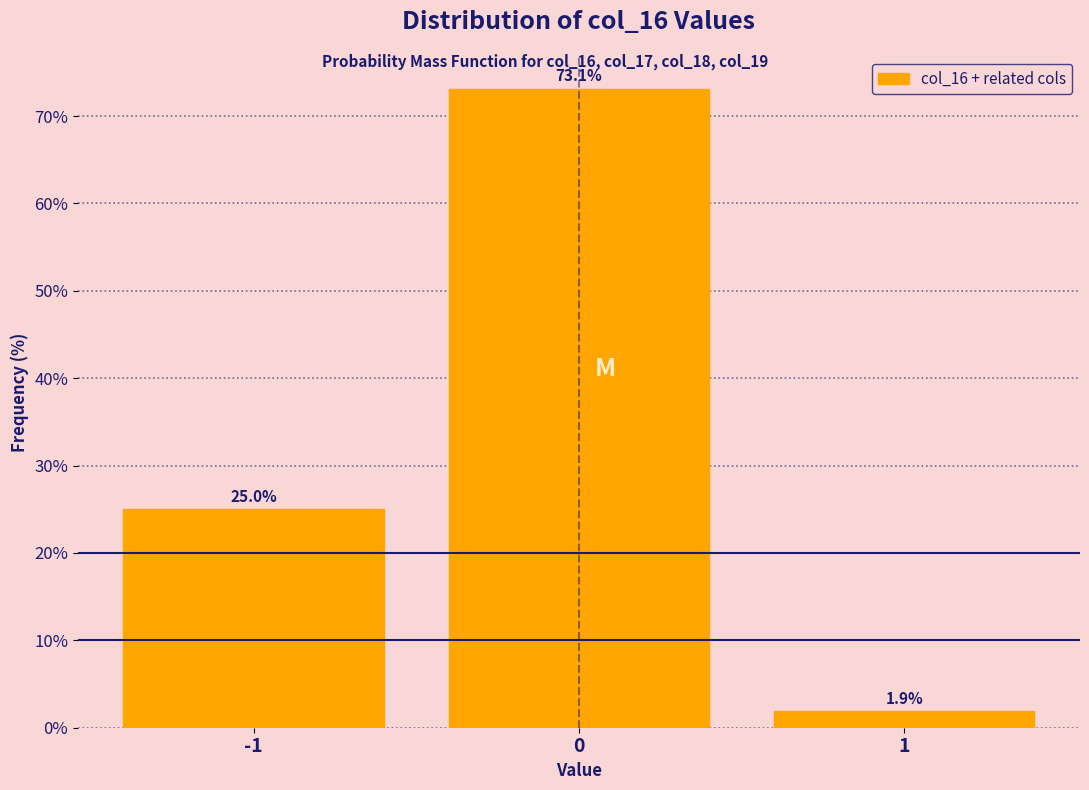

Reading left to right, transcribe this chart: for each bar, give the range it covers on the x-axis and its height.

-1.5 to -0.5: 25.0
-0.5 to 0.5: 73.1
0.5 to 1.5: 1.9